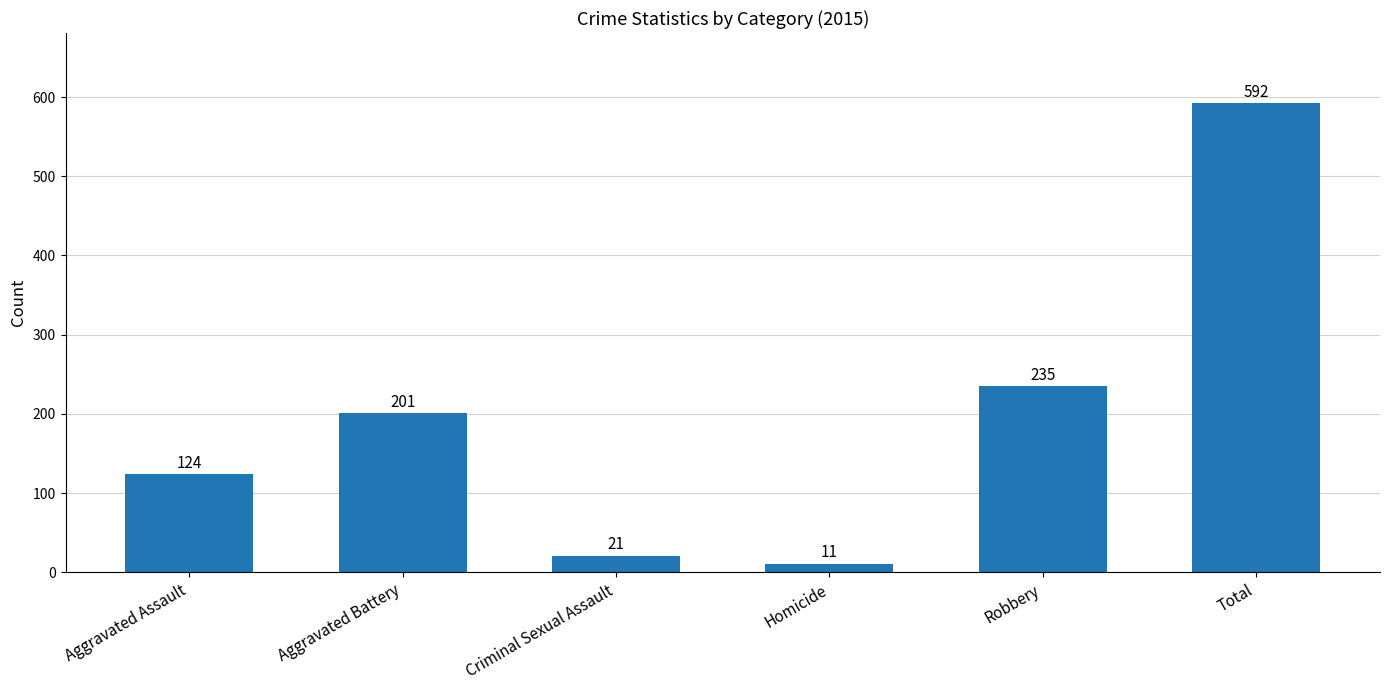

Is it true that the value at Homicide is 11?

True